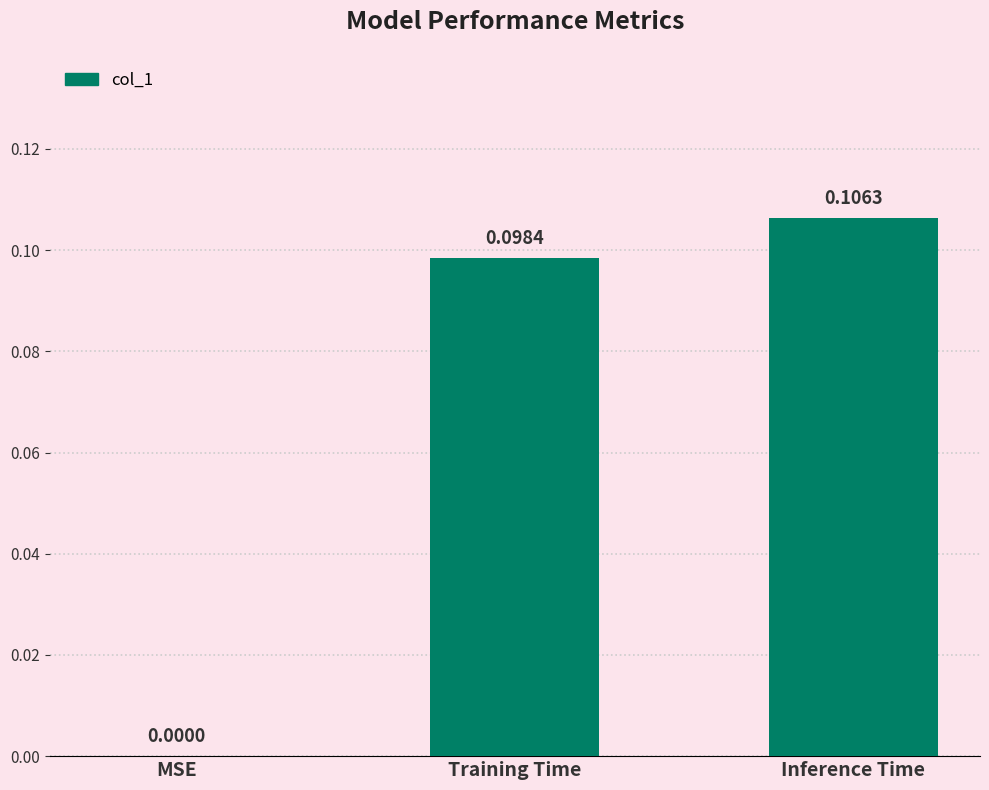

What is the change in value from MSE to Inference Time?

+0.1